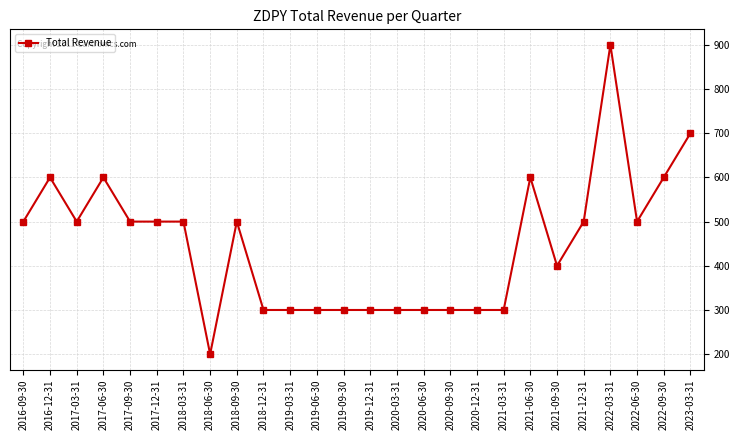

Reading left to right, transcribe all the data shown in this chart.

500	600	500	600	500	500	500	200	500	300	300	300	300	300	300	300	300	300	300	600	400	500	900	500	600	700